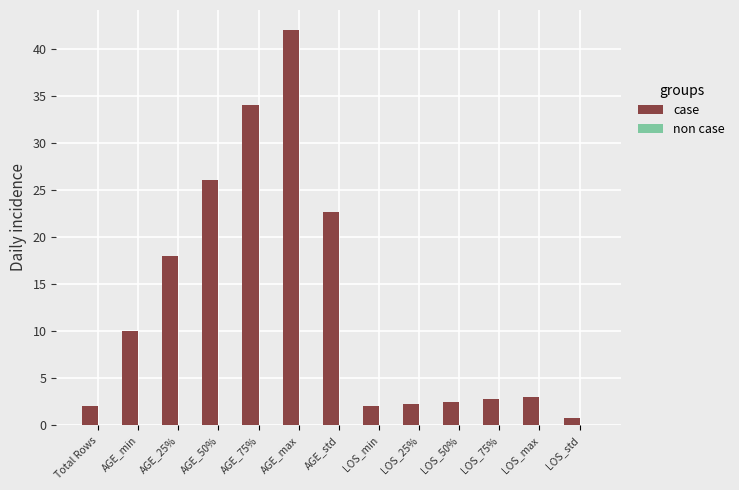

What is the greatest value displayed?

42.0